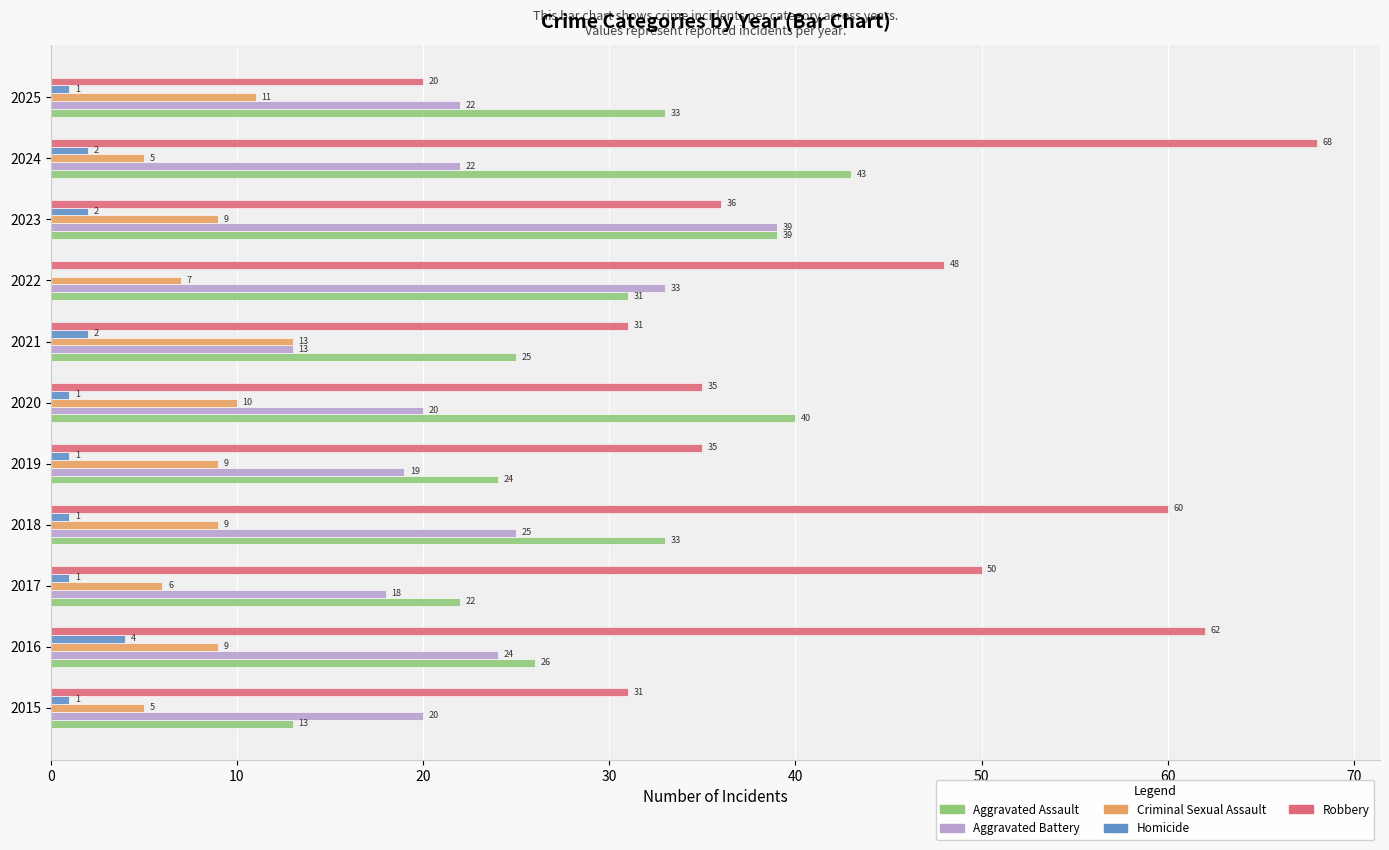

What is the sum of the Criminal Sexual Assault values at 2016 and 2019?

18